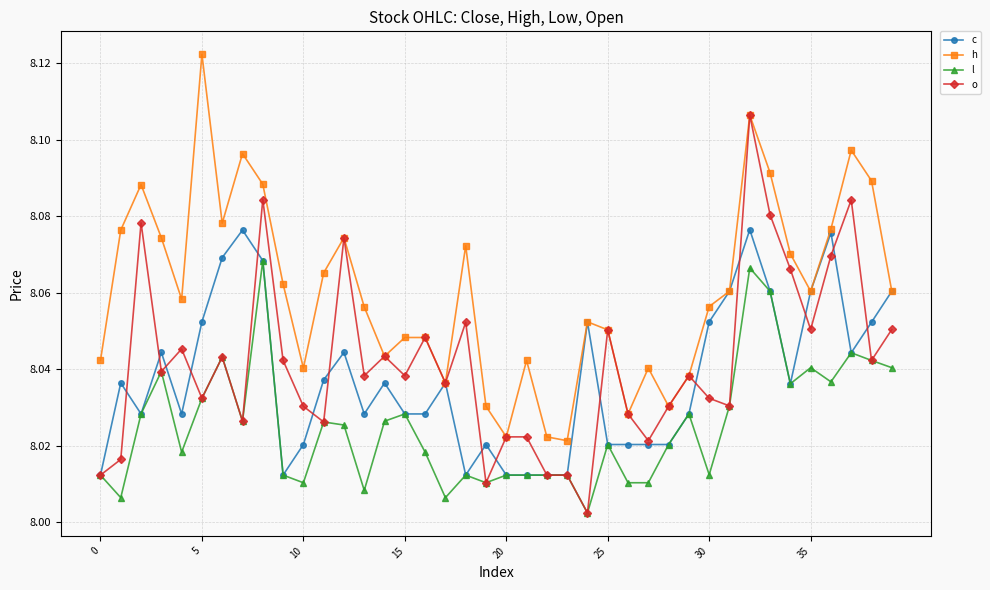

Rank the series by their maximum value, from highest to lowest.

h, o, c, l